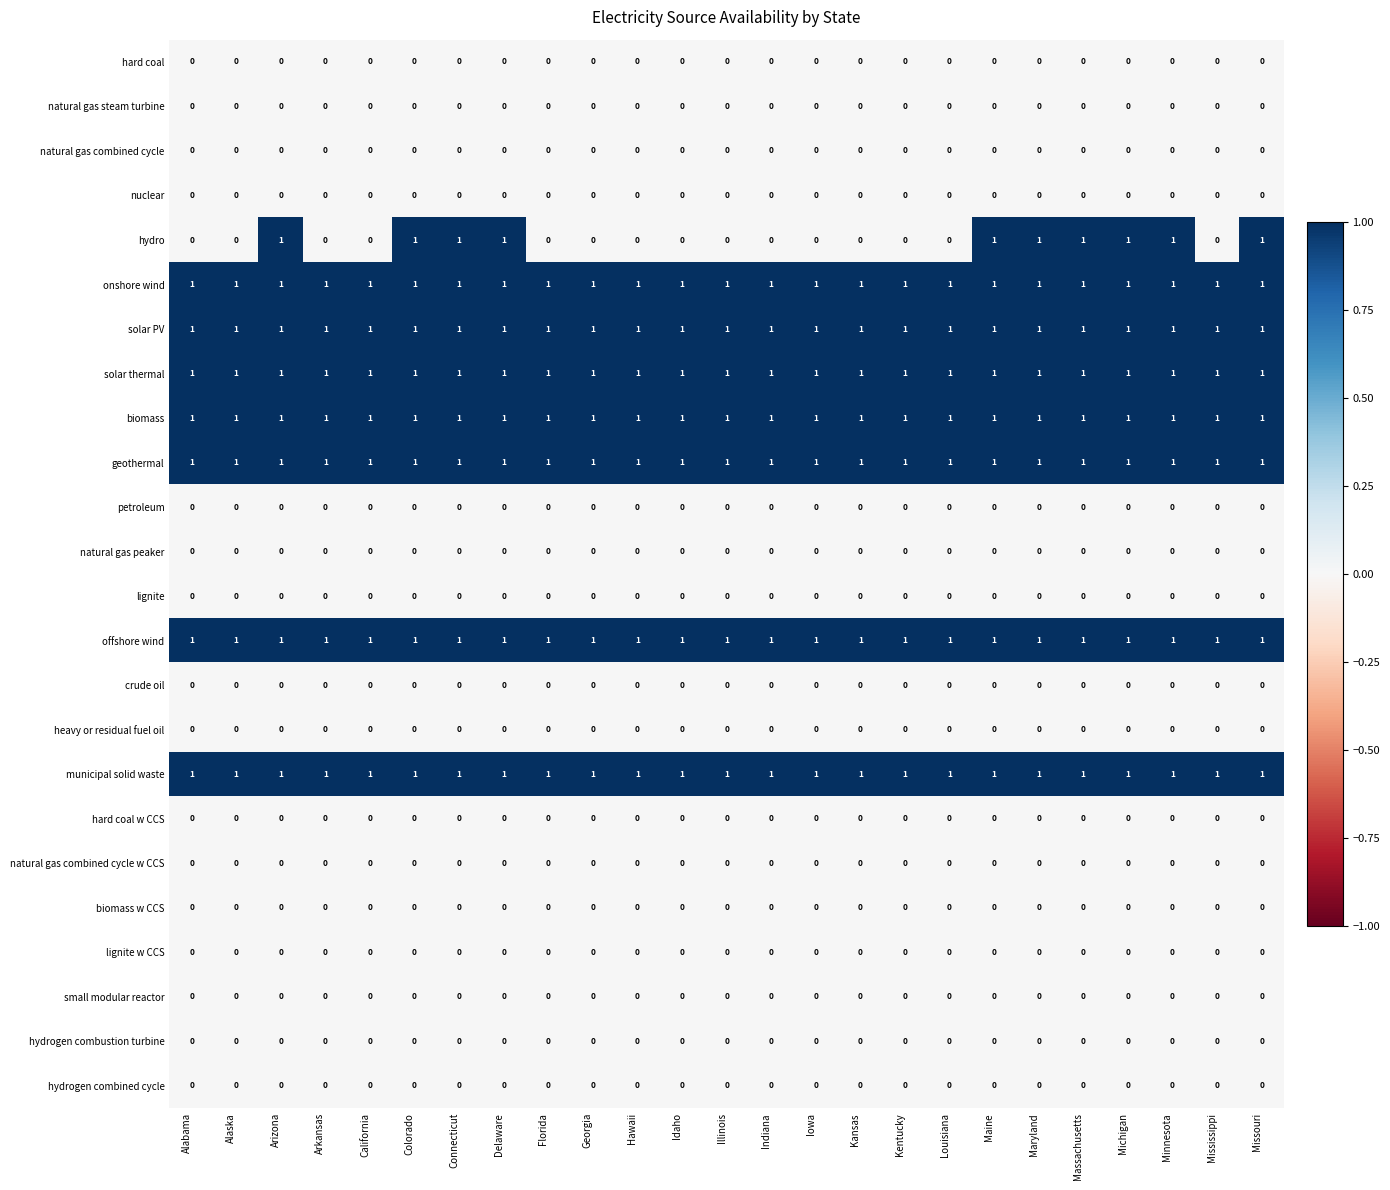

Which series has the widest spread of values?

hydro